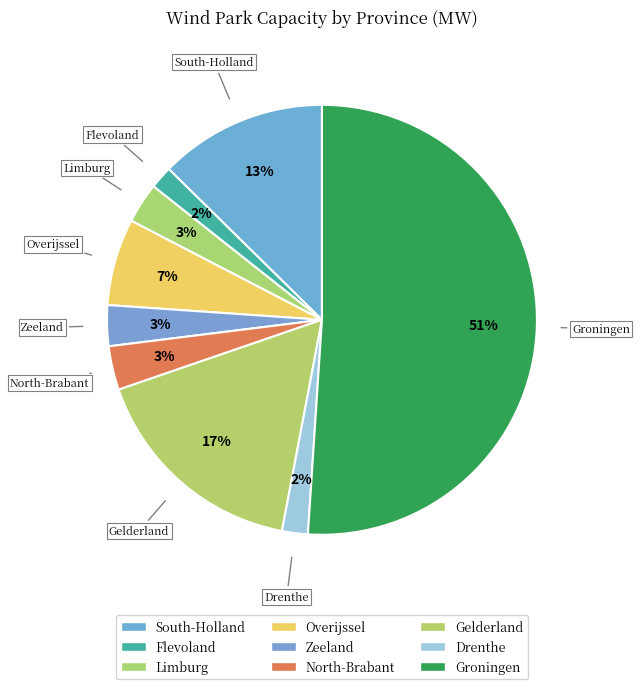

Is it true that Groningen is 51% of the pie?

True